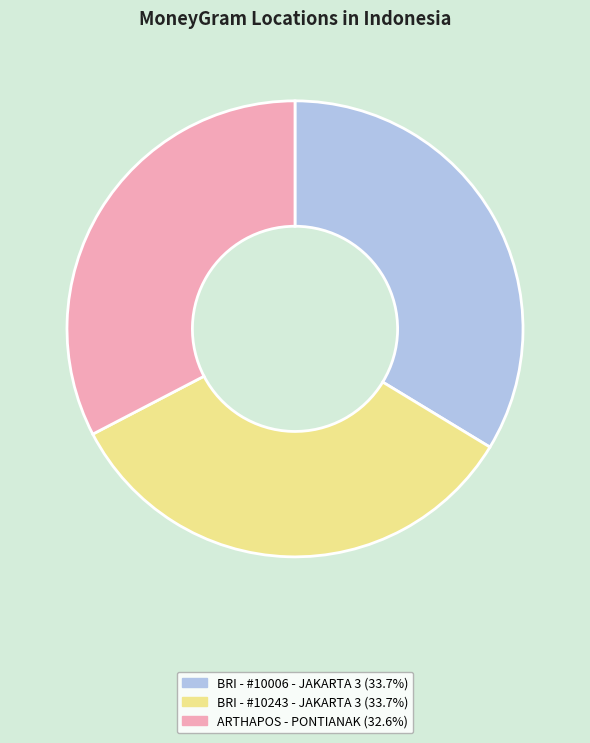

How many slices are in this pie chart?

3